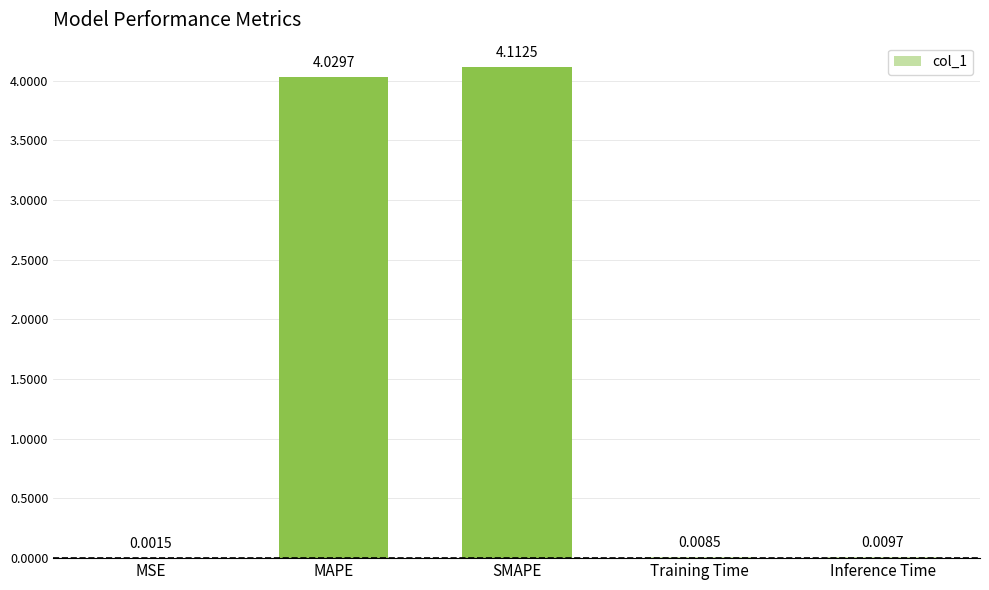

At which category does the chart reach its peak across all series?

SMAPE